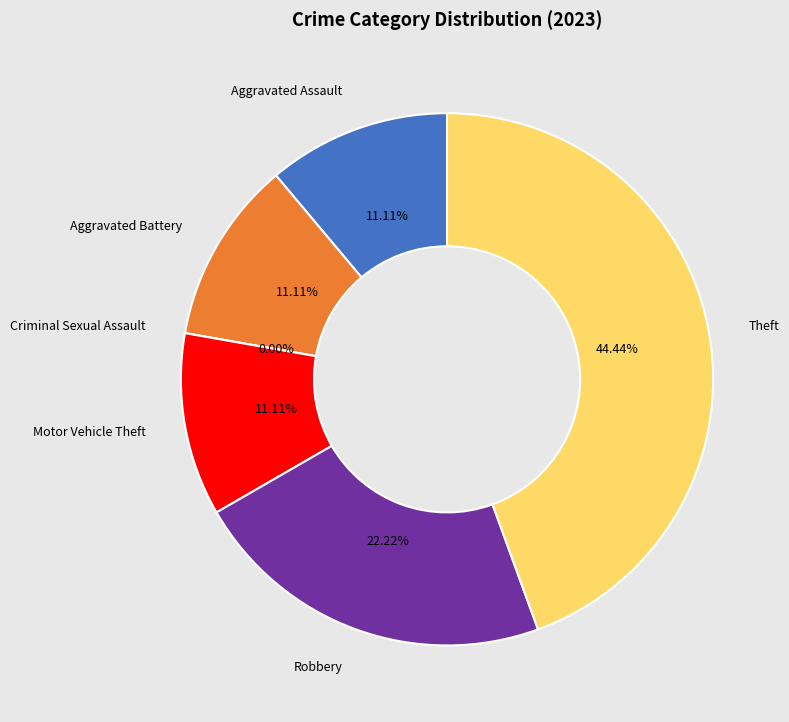

How many slices are in this pie chart?

6